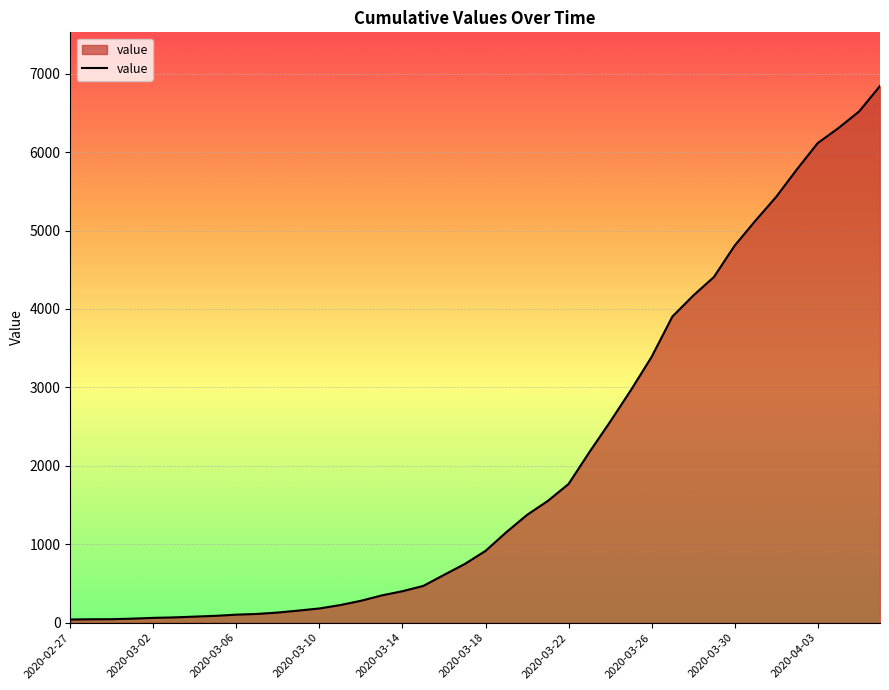

What is the greatest value displayed?

6843